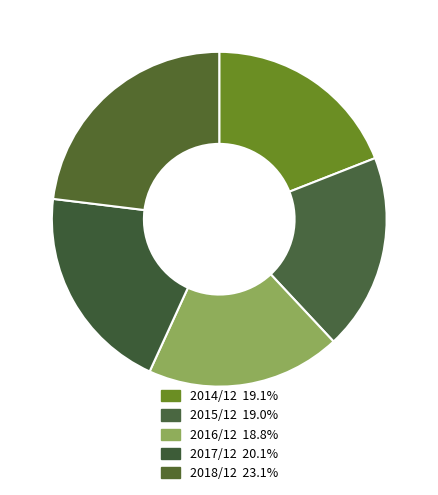

Is the sum of 2016/12 and 2014/12 greater than half?

No